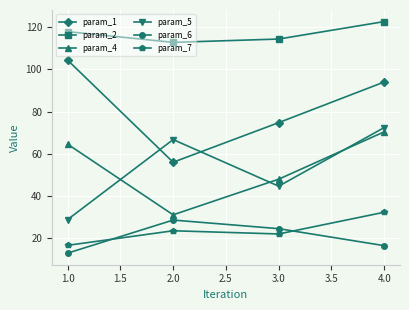

Which category has the lowest value in the param_7 series?

1.0